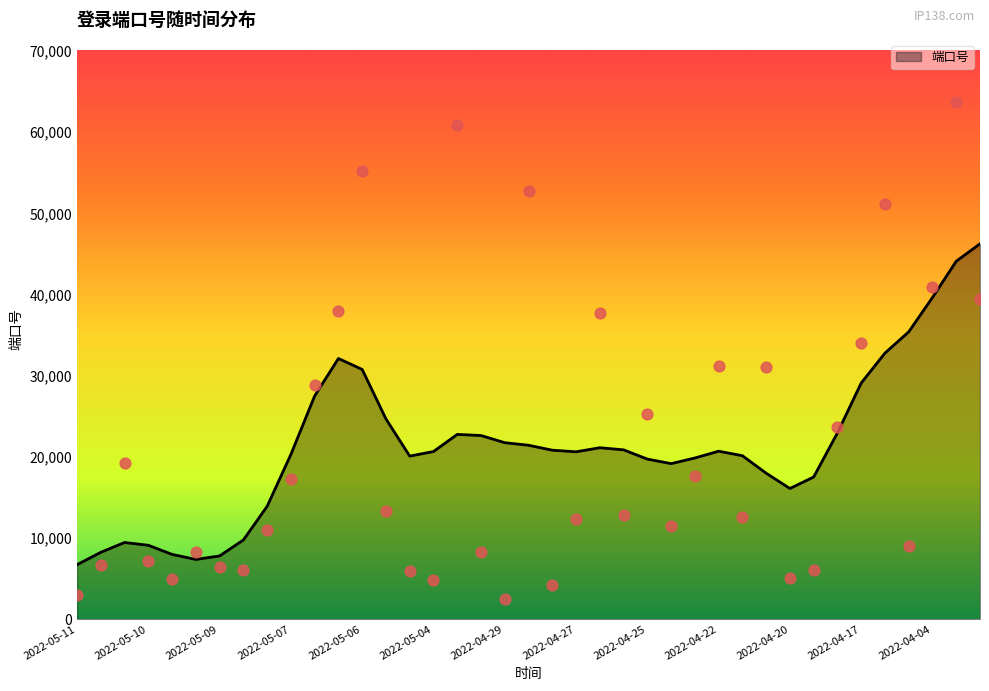

Between 2022-04-26 and 2022-04-27, which is larger?

2022-04-26